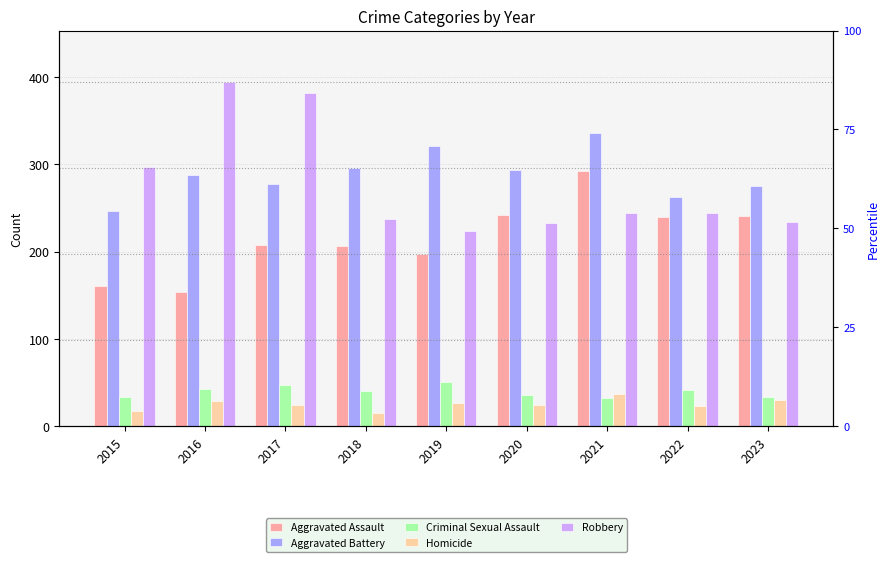

What are all the series names shown in the legend?

Aggravated Assault, Aggravated Battery, Criminal Sexual Assault, Homicide, Robbery